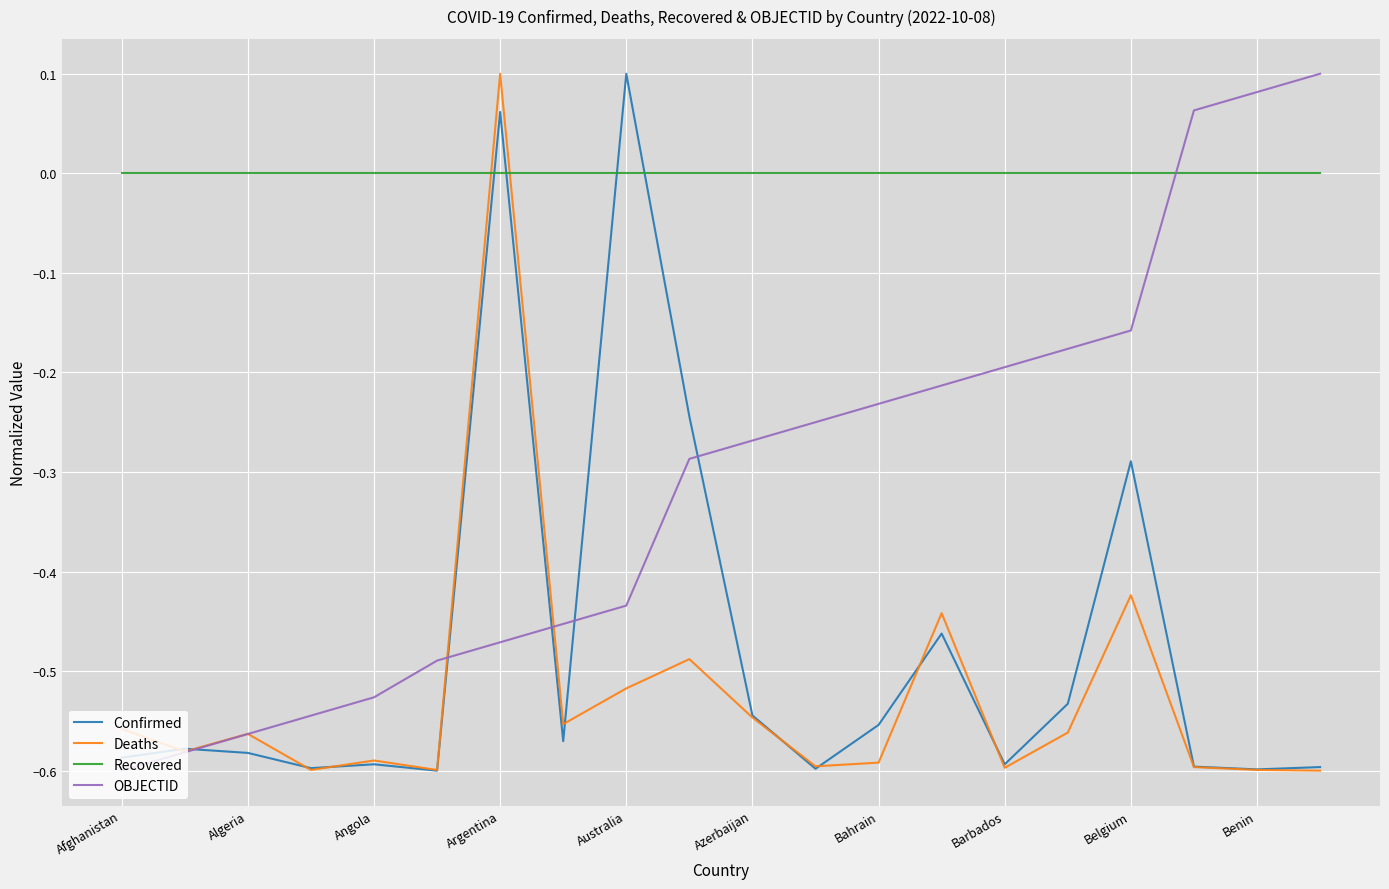

True or false: Recovered and Confirmed cross at least once.

True